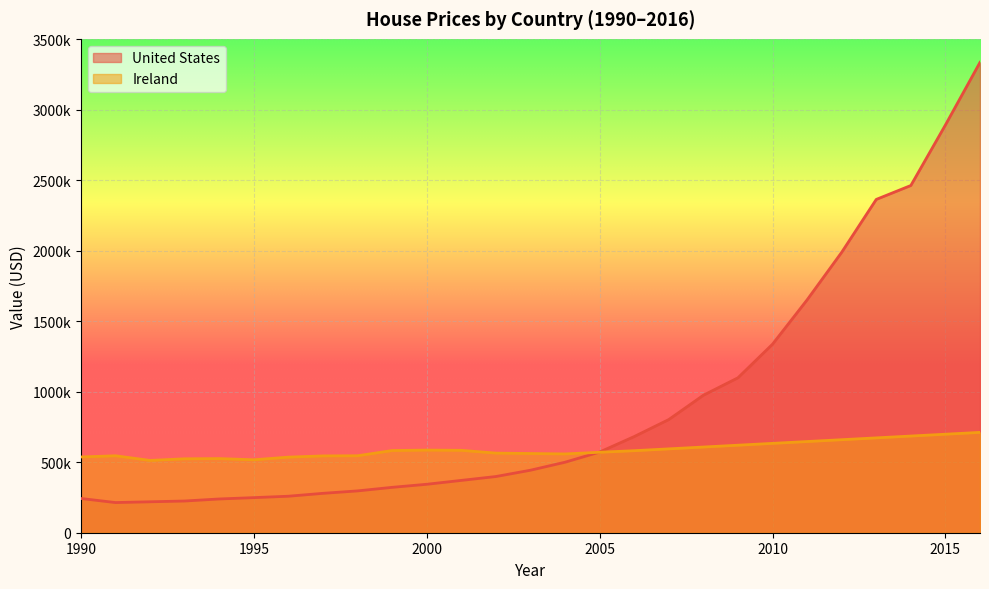

Is the value of Ireland at 2013 greater than the value of United States at 1993?

Yes